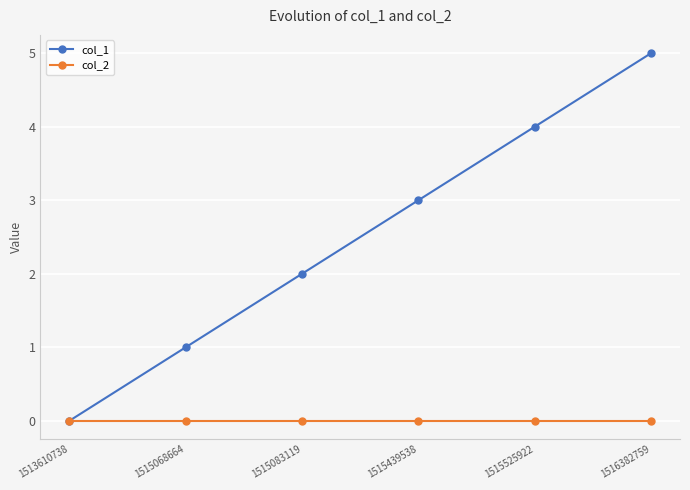

What is the difference between the maximum and second lowest values in the col_1 series?

4